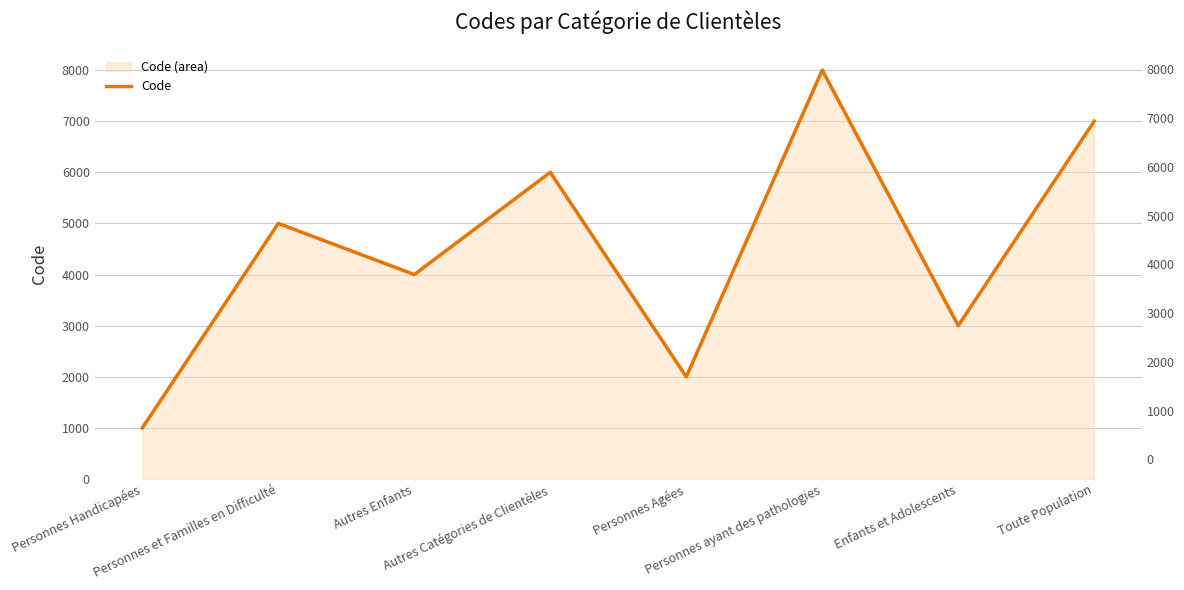

Rank the categories by value from lowest to highest.

Personnes Handicapées, Personnes Agées, Enfants et Adolescents, Autres Enfants, Personnes et Familles en Difficulté, Autres Catégories de Clientèles, Toute Population, Personnes ayant des pathologies